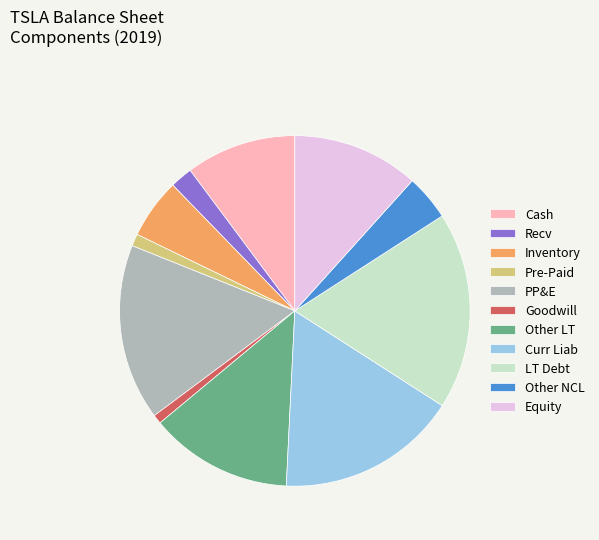

Combined, do Equity and Pre-Paid account for over 50%?

No